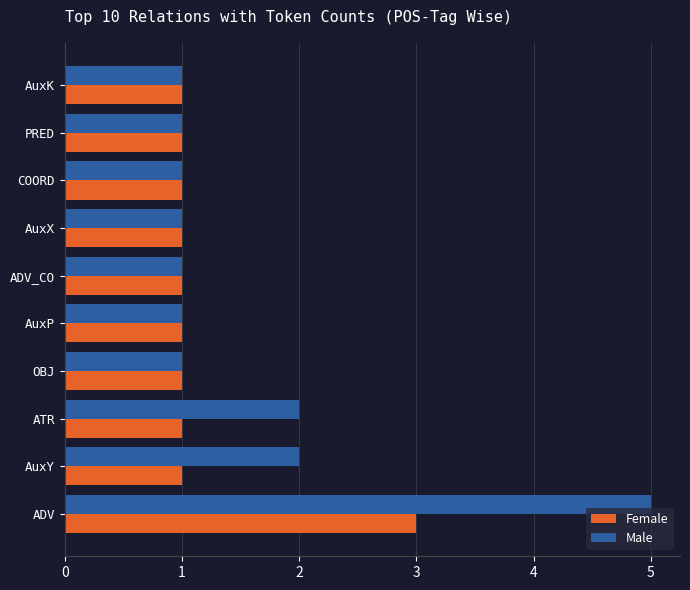

What are all the series names shown in the legend?

Female, Male